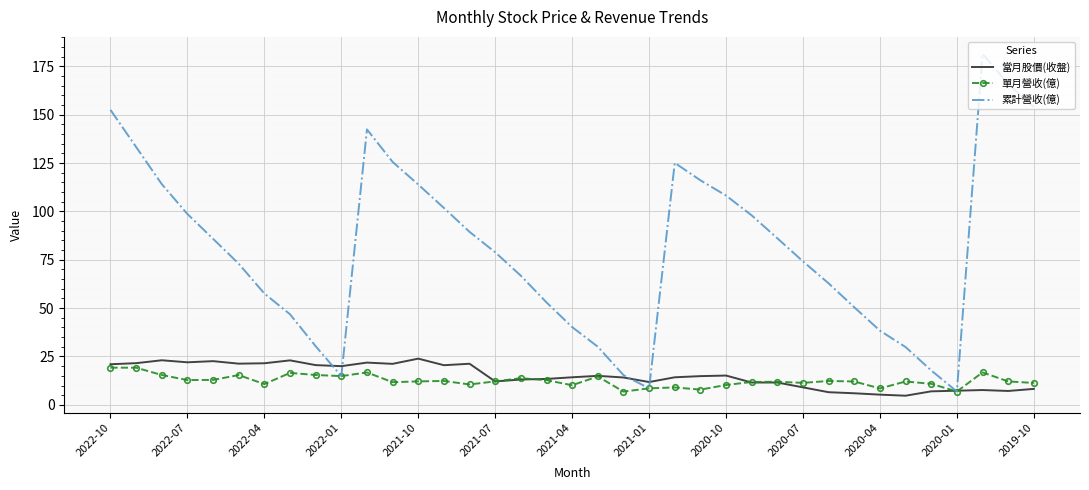

What is the greatest value displayed?

181.4